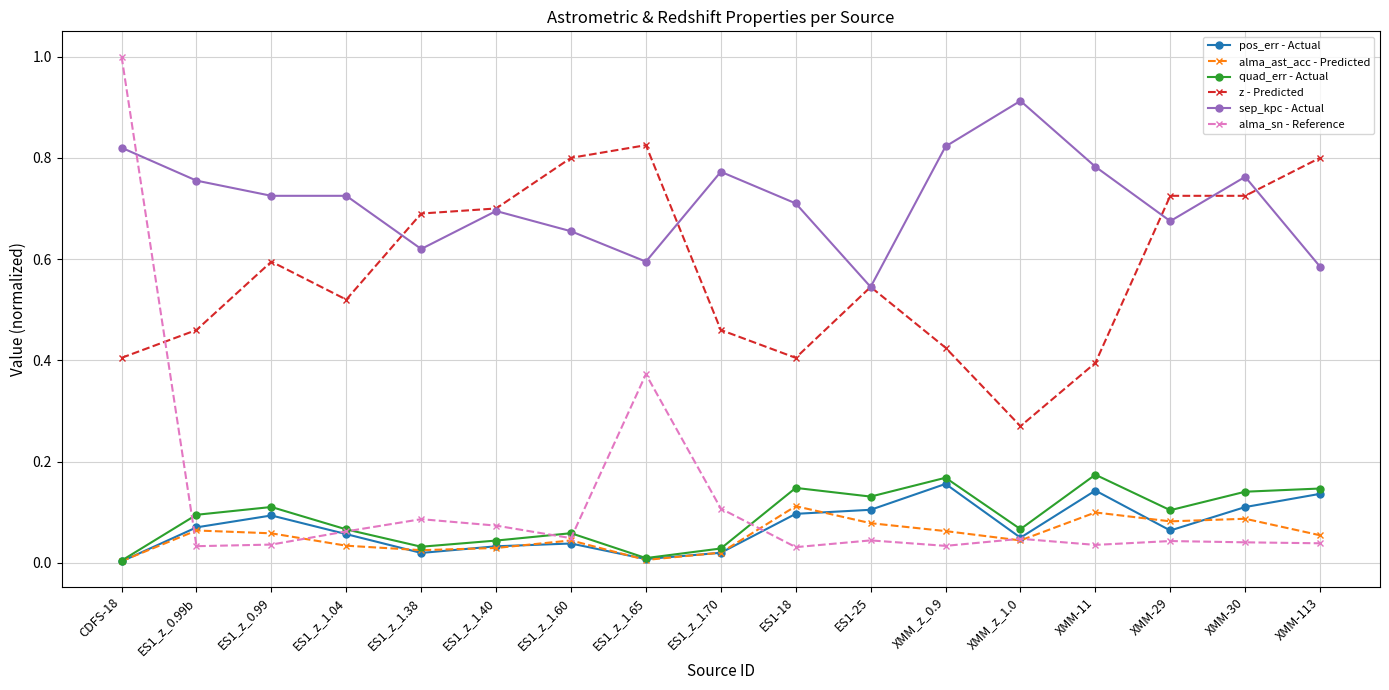

Does the chart display data point markers on the line(s)?

Yes